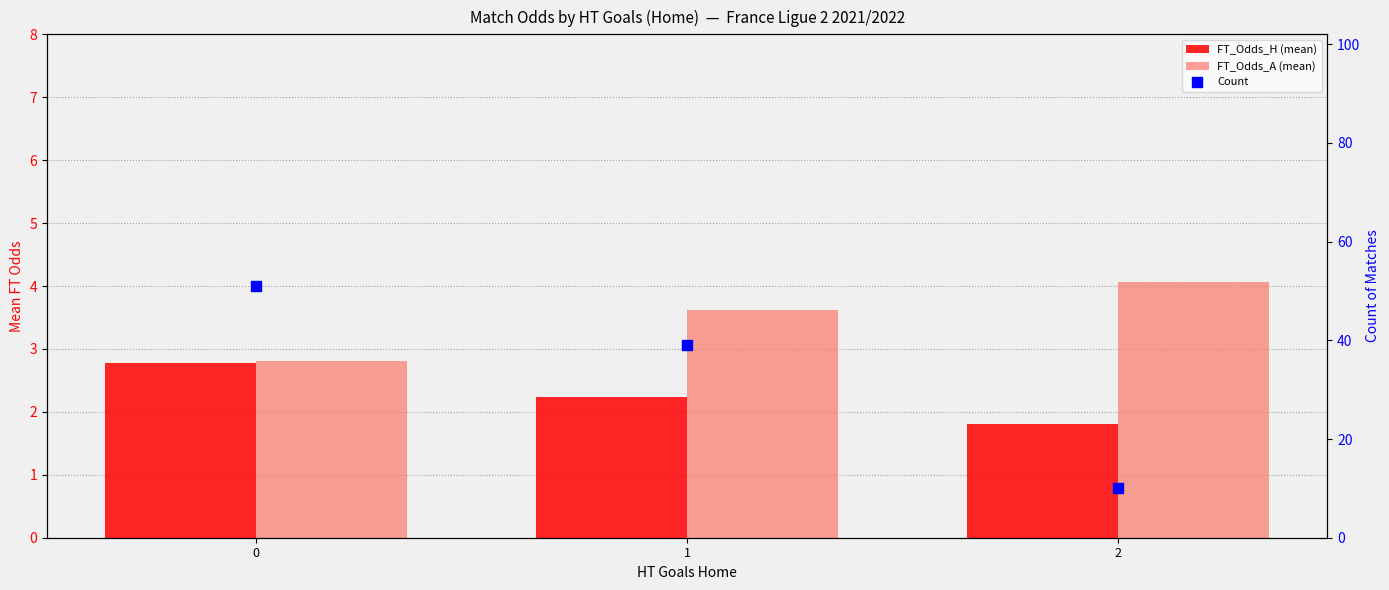

Which series contains the lowest Y value?

FT_Odds_H (mean)